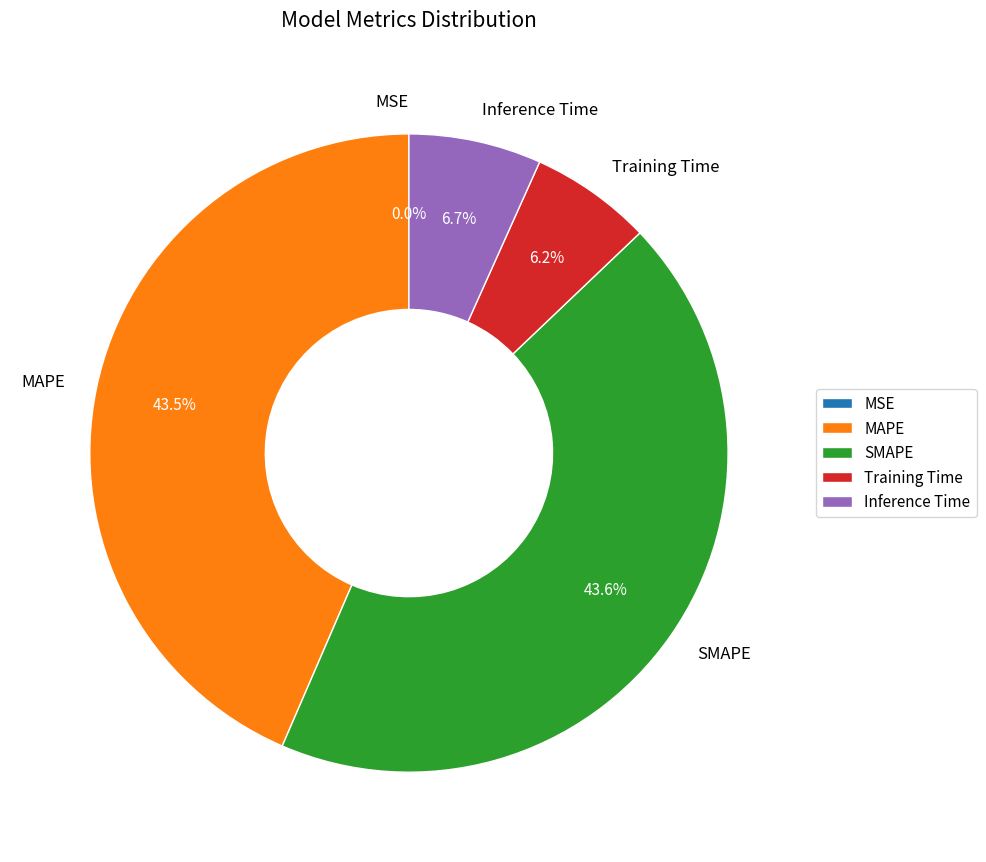

To the nearest percent, what is the average slice percentage?

20%